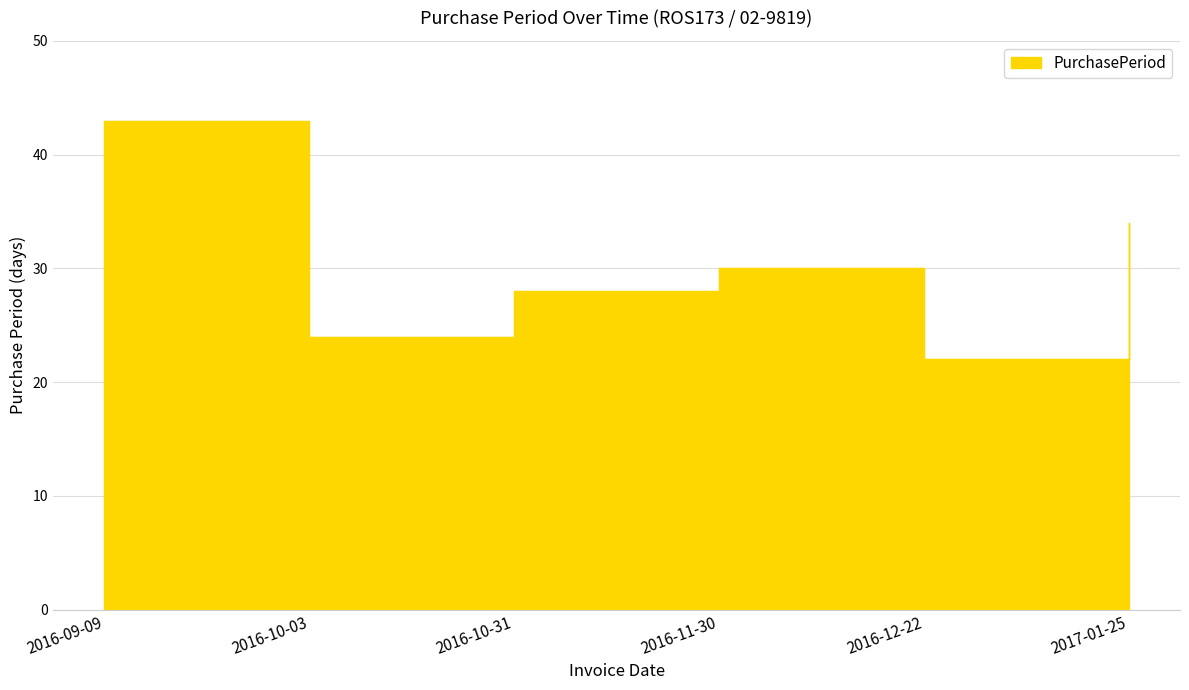

Which category has the lowest value across all series?

2016-12-22